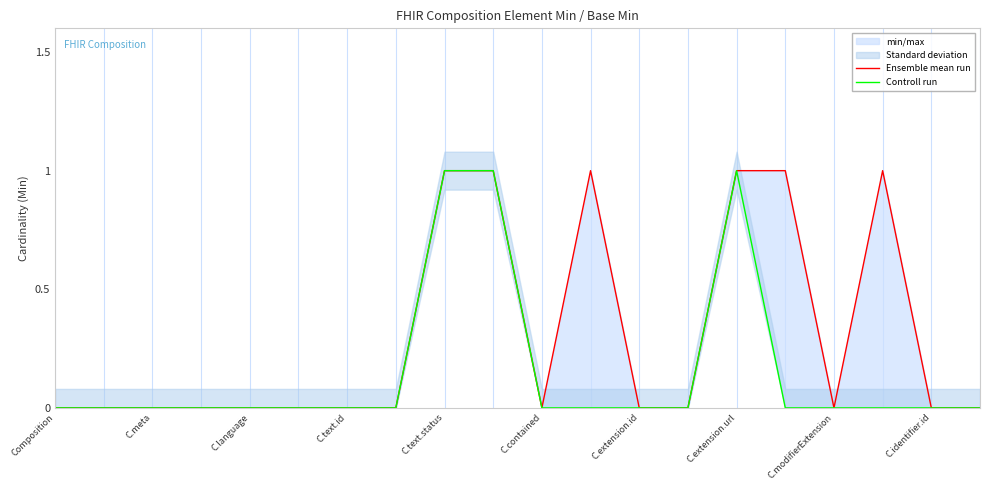

Reading right to left, extract all data points from this chart.

Ensemble mean run: 0	0	1	0	1	1	0	0	1	0	1	1	0	0	0	0	0	0	0	0
Controll run: 0	0	0	0	0	1	0	0	0	0	1	1	0	0	0	0	0	0	0	0